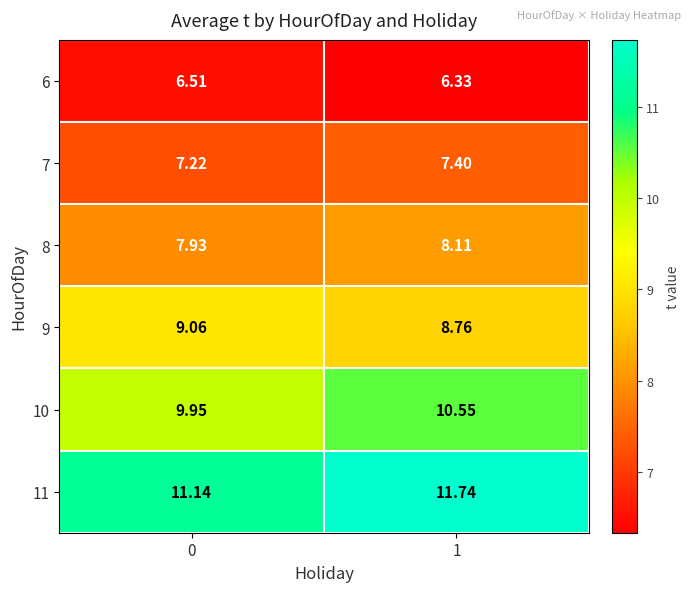

At how many categories does at least one series exceed 7?

2